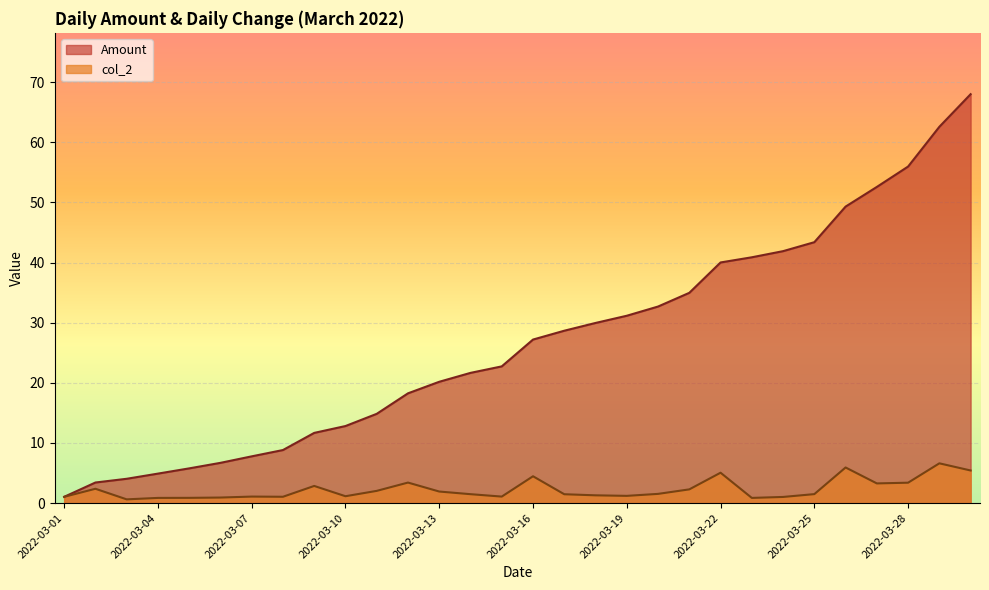

What is the value of the col_2 point at the 23rd from the left?

0.9